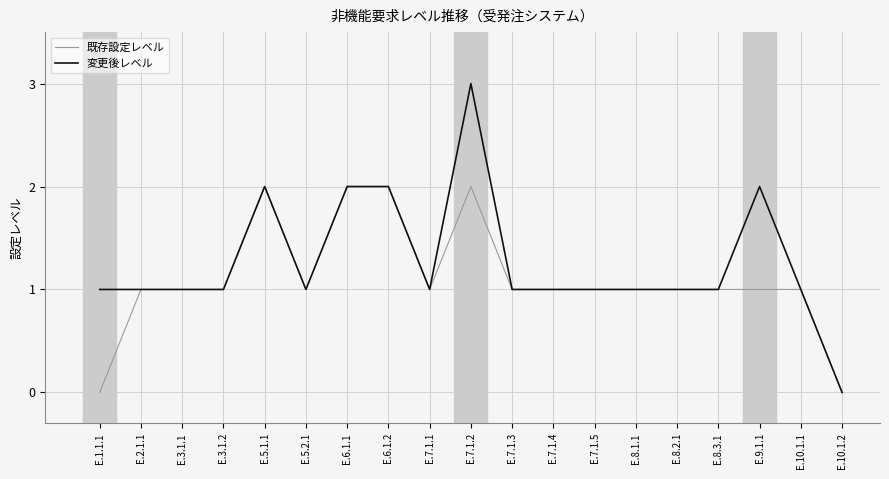

Is this an area chart (filled region under the line)?

No